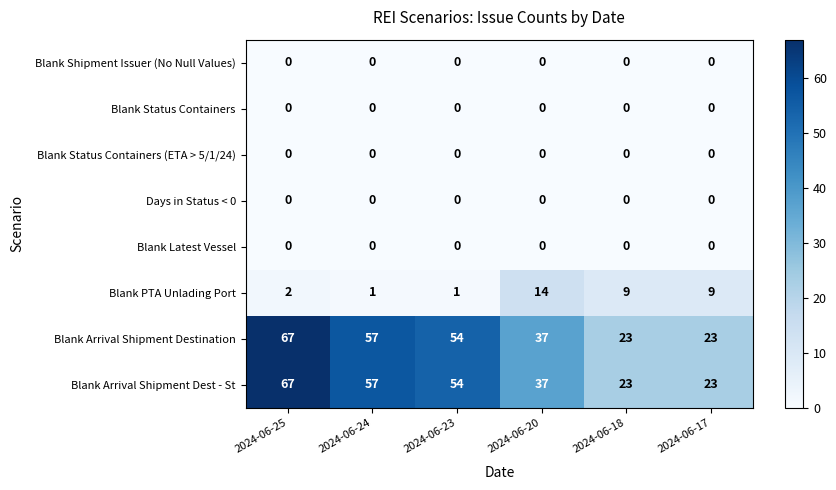

What is the total value across all series at 2024-06-17?

55